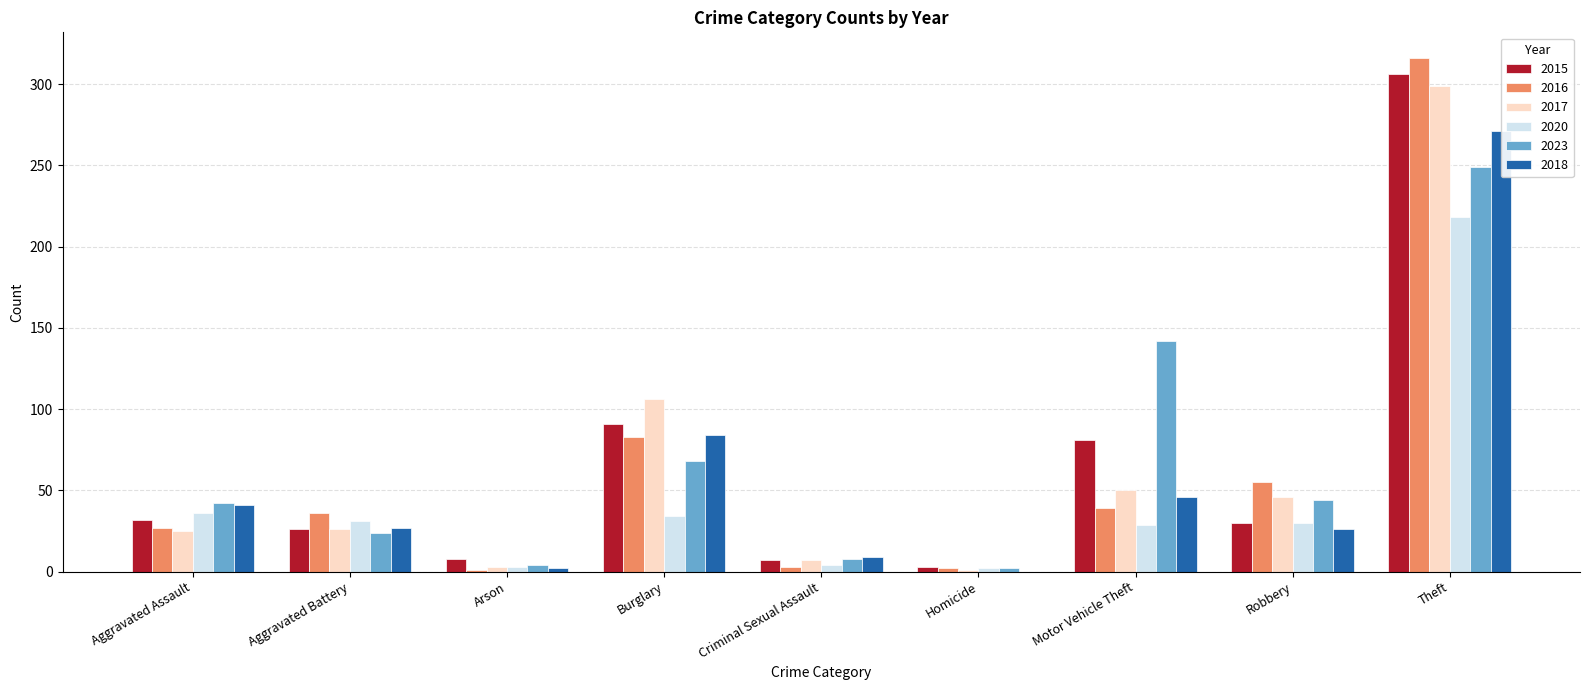

Which category has the highest value across all series?

Theft